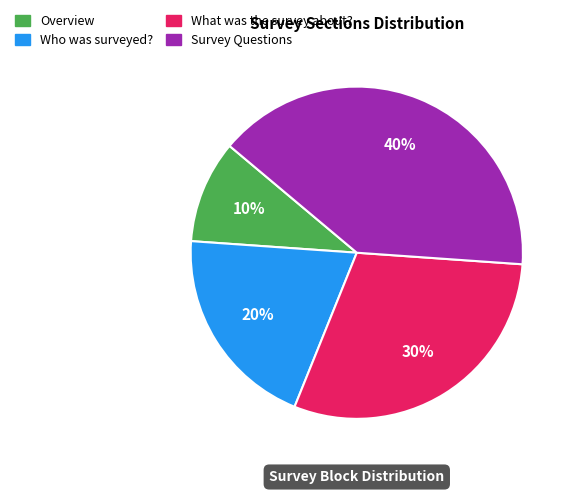

How many slices are in this pie chart?

4